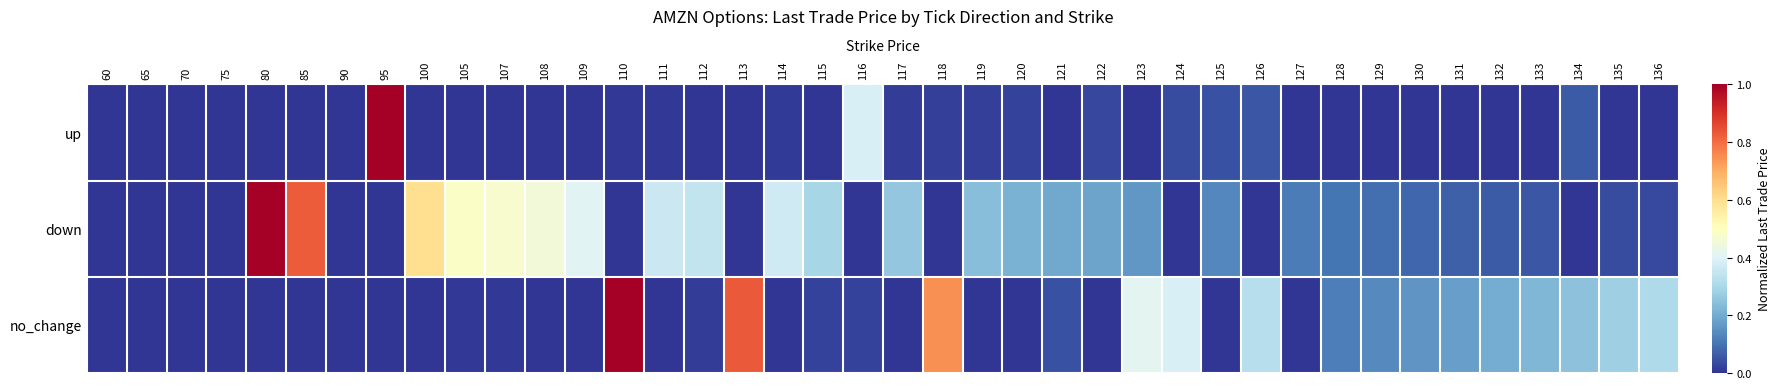

Reading left to right, extract all data points from this chart.

up: 60=0.0	65=0.0	70=0.0	75=0.0	80=0.0	85=0.0	90=0.0	95=1.0	100=0.0	105=0.0	107=0.0	108=0.0	109=0.0	110=0.0	111=0.0	112=0.0	113=0.0	114=0.0	115=0.0	116=0.4	117=0.0	118=0.0	119=0.0	120=0.0	121=0.0	122=0.0	123=0.0	124=0.0	125=0.0	126=0.1	127=0.0	128=0.0	129=0.0	130=0.0	131=0.0	132=0.0	133=0.0	134=0.1	135=0.0	136=0.0
down: 60=0.0	65=0.0	70=0.0	75=0.0	80=1.0	85=0.8	90=0.0	95=0.0	100=0.6	105=0.5	107=0.5	108=0.5	109=0.4	110=0.0	111=0.4	112=0.3	113=0.0	114=0.4	115=0.3	116=0.0	117=0.3	118=0.0	119=0.2	120=0.2	121=0.2	122=0.2	123=0.2	124=0.0	125=0.1	126=0.0	127=0.1	128=0.1	129=0.1	130=0.1	131=0.1	132=0.1	133=0.1	134=0.0	135=0.0	136=0.0
no_change: 60=0.0	65=0.0	70=0.0	75=0.0	80=0.0	85=0.0	90=0.0	95=0.0	100=0.0	105=0.0	107=0.0	108=0.0	109=0.0	110=1.0	111=0.0	112=0.0	113=0.8	114=0.0	115=0.0	116=0.0	117=0.0	118=0.7	119=0.0	120=0.0	121=0.0	122=0.0	123=0.4	124=0.4	125=0.0	126=0.3	127=0.0	128=0.1	129=0.1	130=0.2	131=0.2	132=0.2	133=0.2	134=0.2	135=0.3	136=0.3